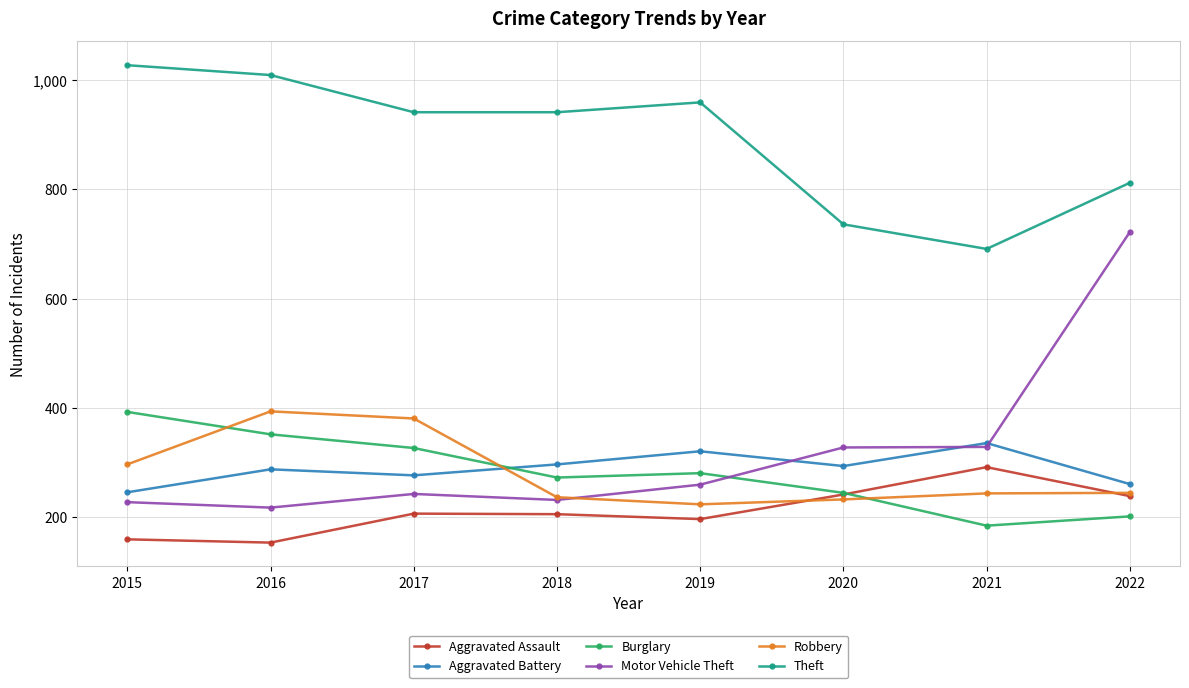

Where is the first local minimum for Motor Vehicle Theft?

2016